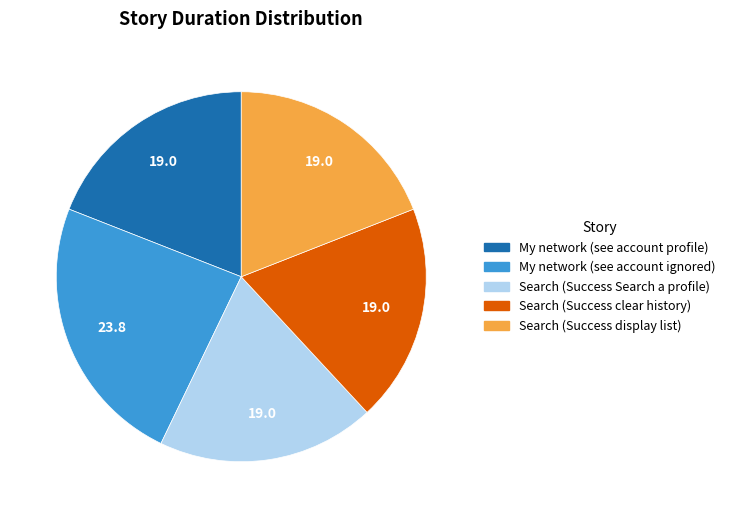

Is the sum of Search (Success display list) and Search (Success Search a profile) greater than half?

No